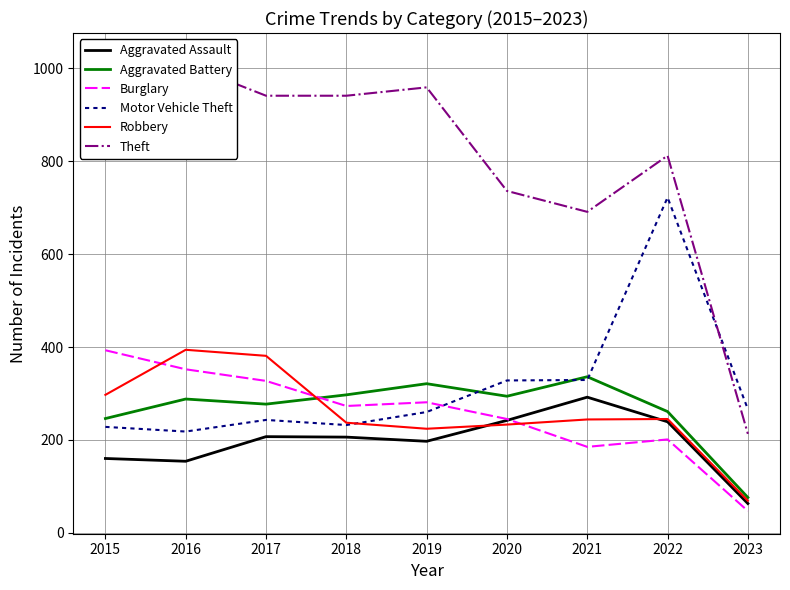

What is the greatest value displayed?

1027